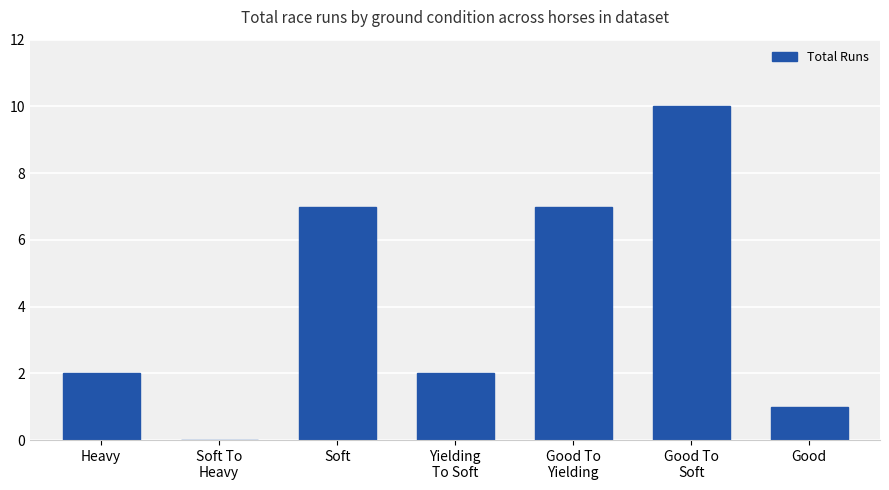

What is the change in value from Yielding
To Soft to Good To
Yielding?

+5